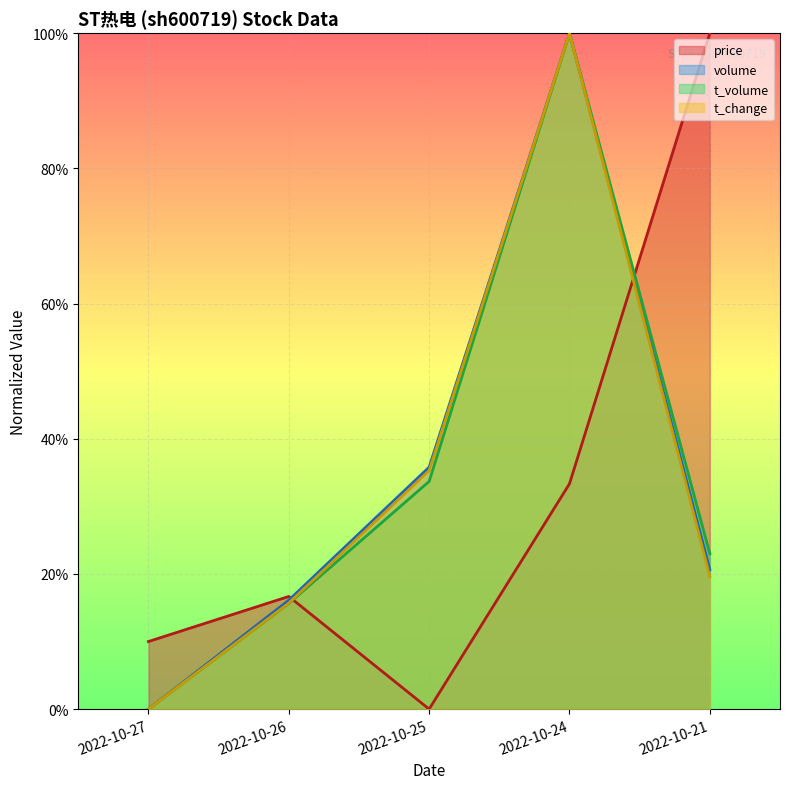

True or false: price has a value of 0.1 at 2022-10-27.

True